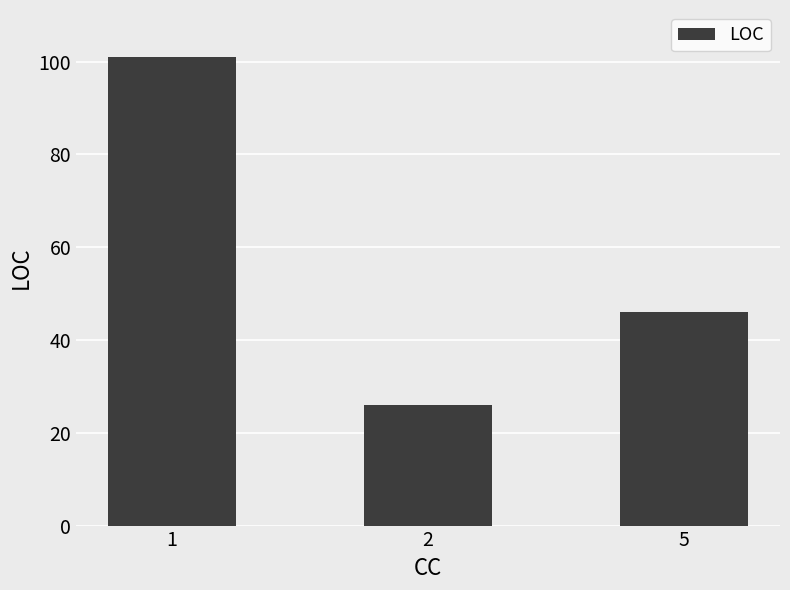

Read the value at 5.

46